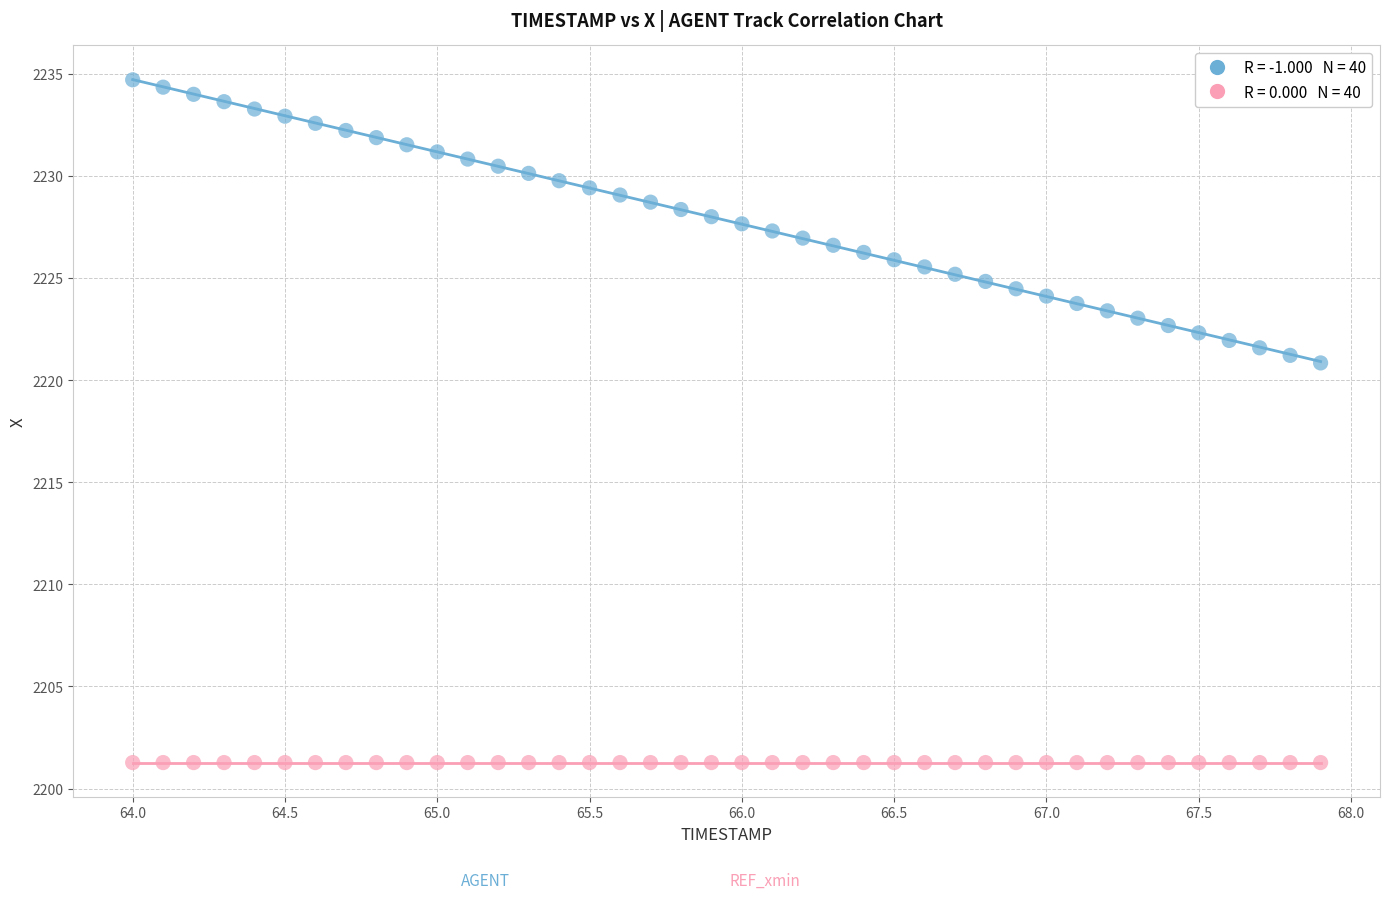

Across all series, what Y value is closest to 2217?

2220.8